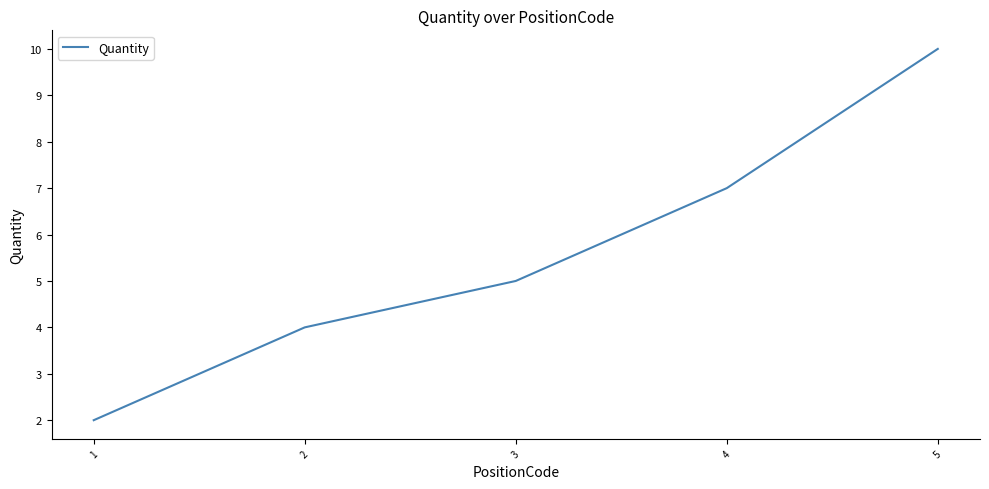

True or false: the data shows 4 at 2.

True